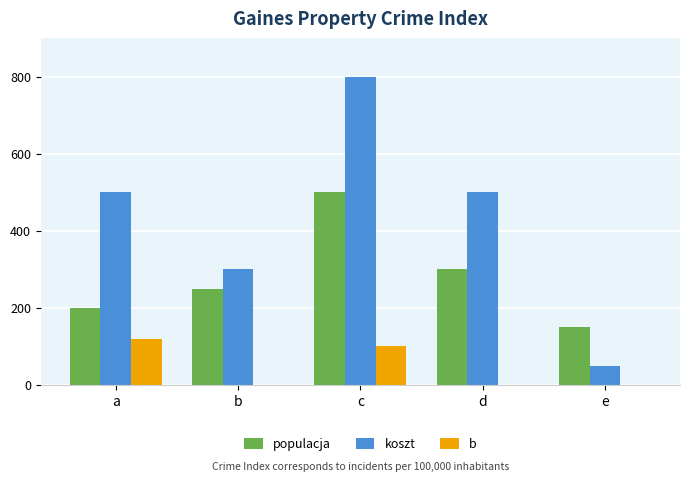

Reading left to right, what are all the values shown in this chart?

populacja: 200	250	500	300	150
koszt: 500	300	800	500	50
b: 120	0	100	0	0